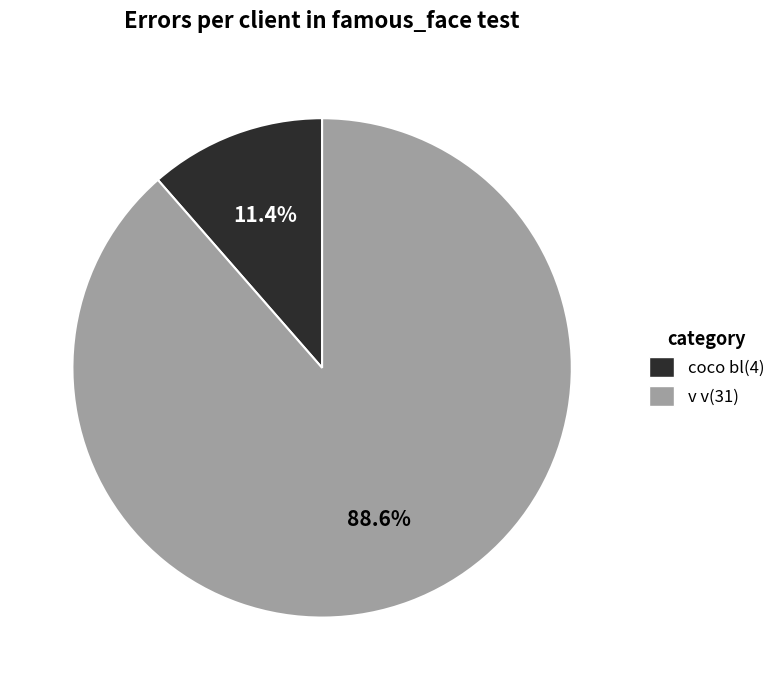

Combined, do coco bl(4) and v v(31) account for over 50%?

Yes